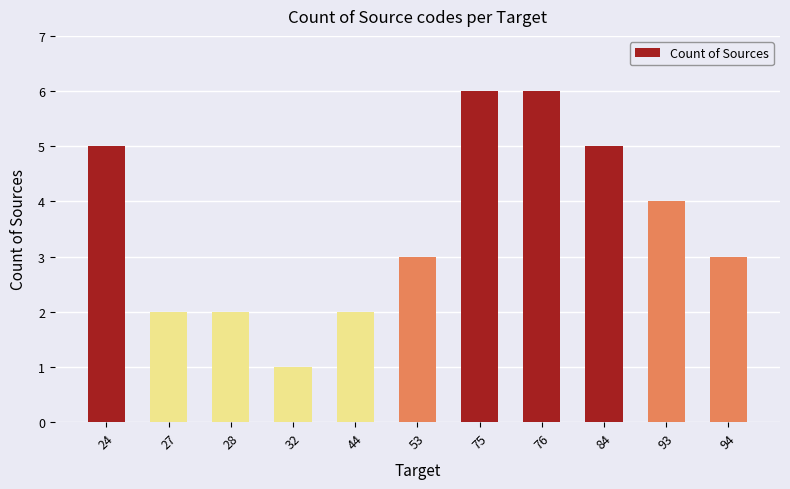

What is the value of the 1st bar from the left?

5